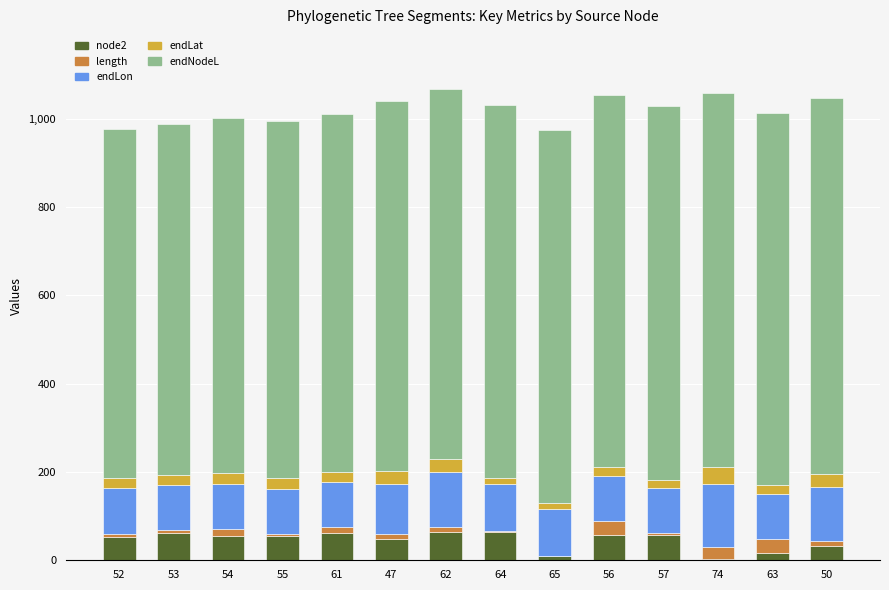

Where does the length series first go above 12?

54